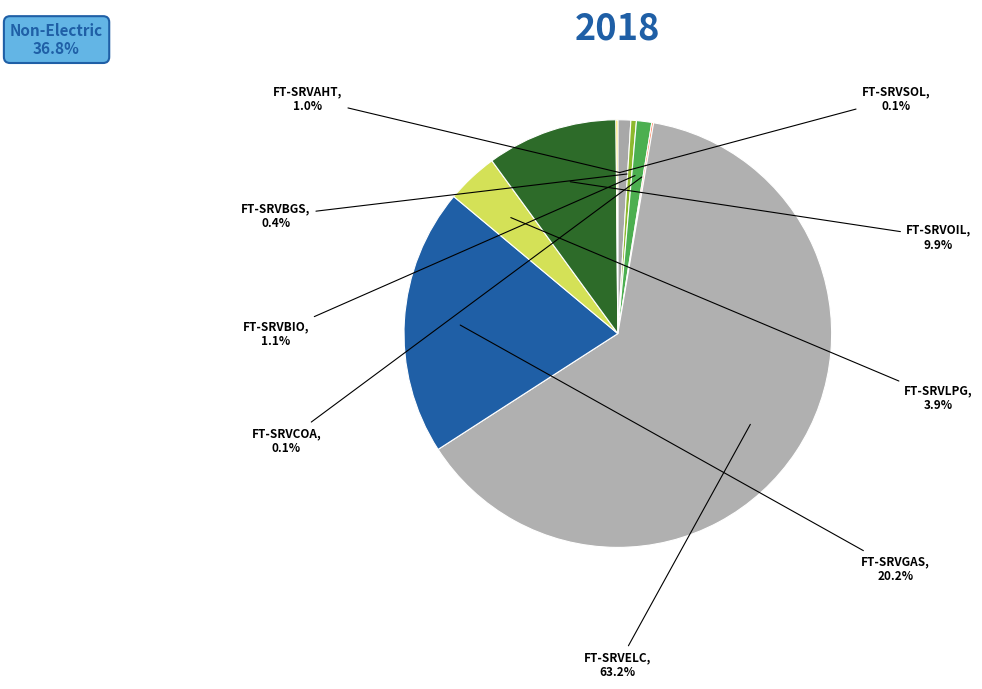

Which slice is the largest?

FT-SRVELC